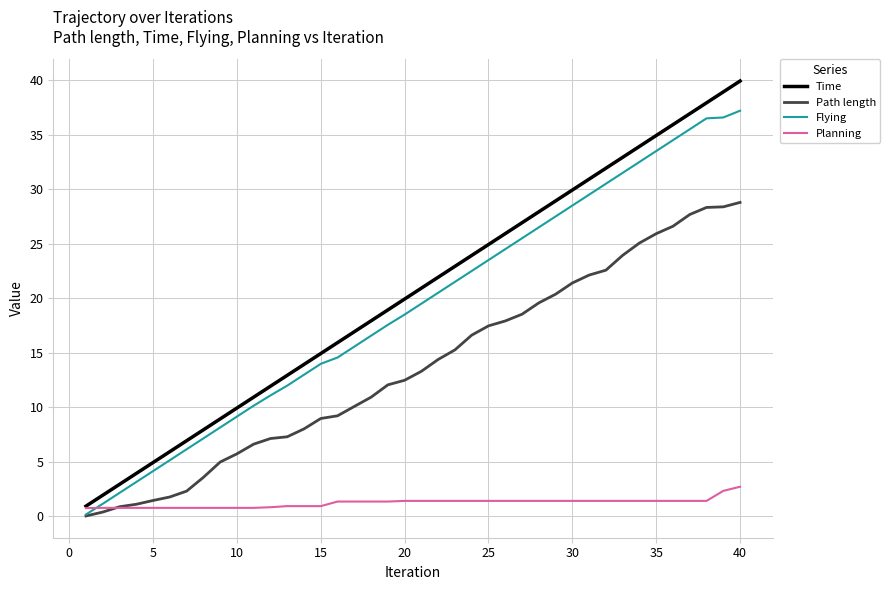

Which series has the largest range (max minus min)?

Time